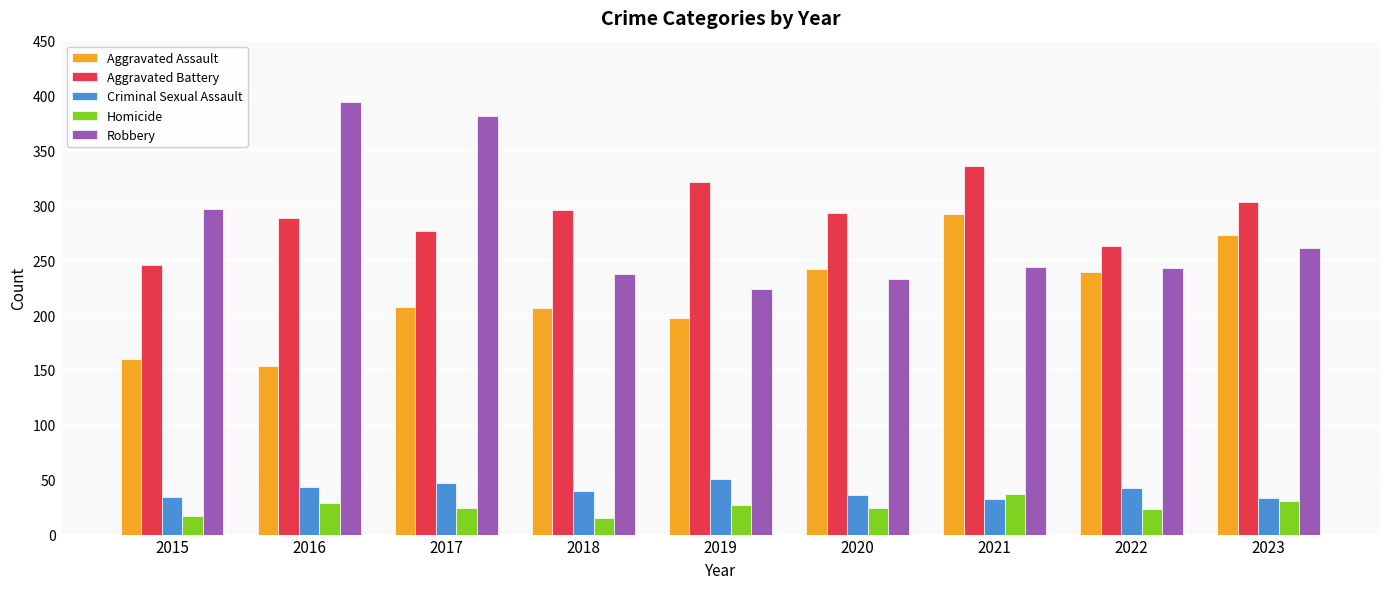

How many data points in Robbery are less than 244?

4